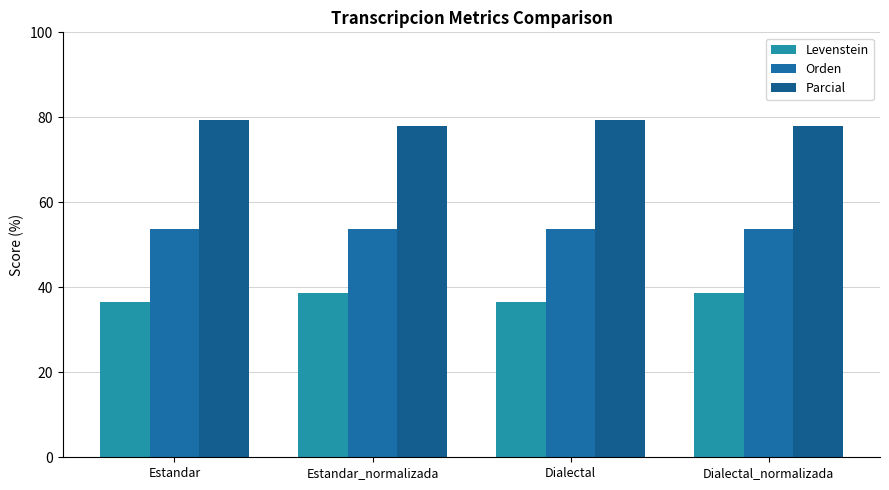

Are the bars grouped side by side (vs. stacked)?

Yes